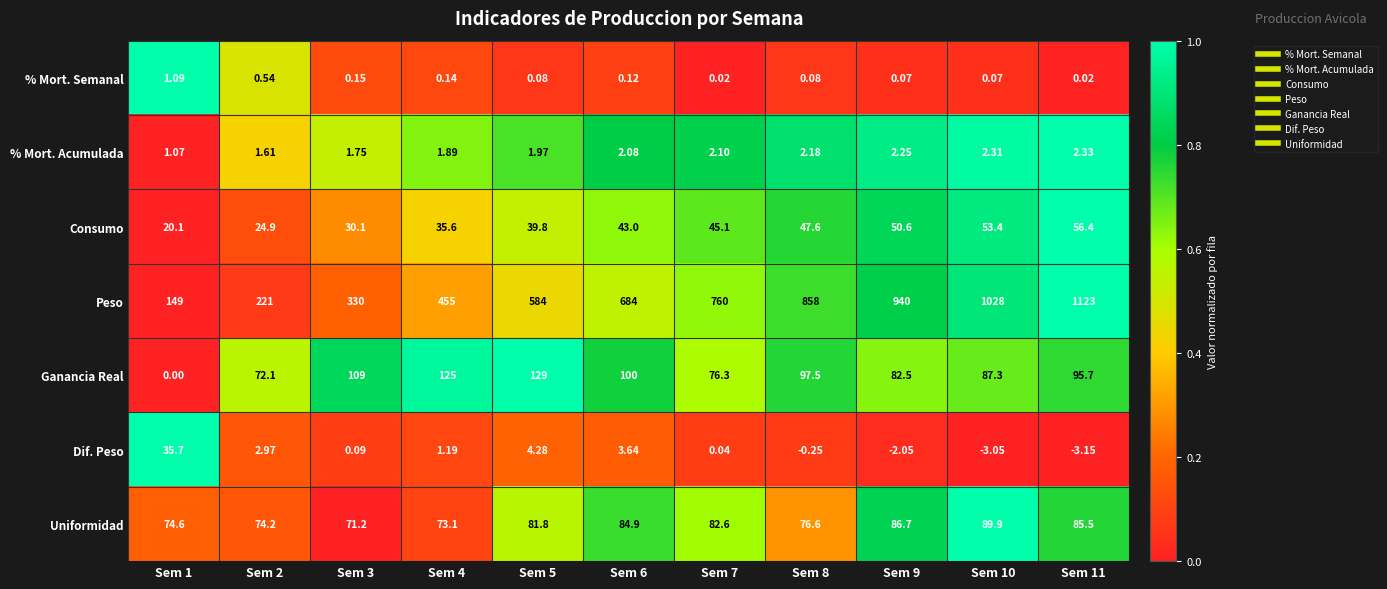

Which series has the widest spread of values?

Peso